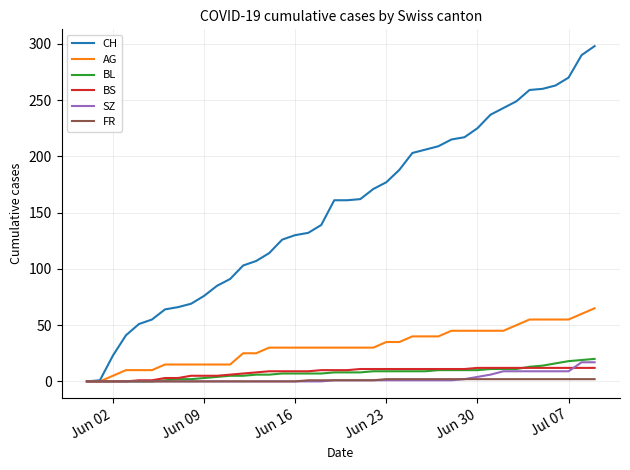

Which series has the largest total across all categories?

CH